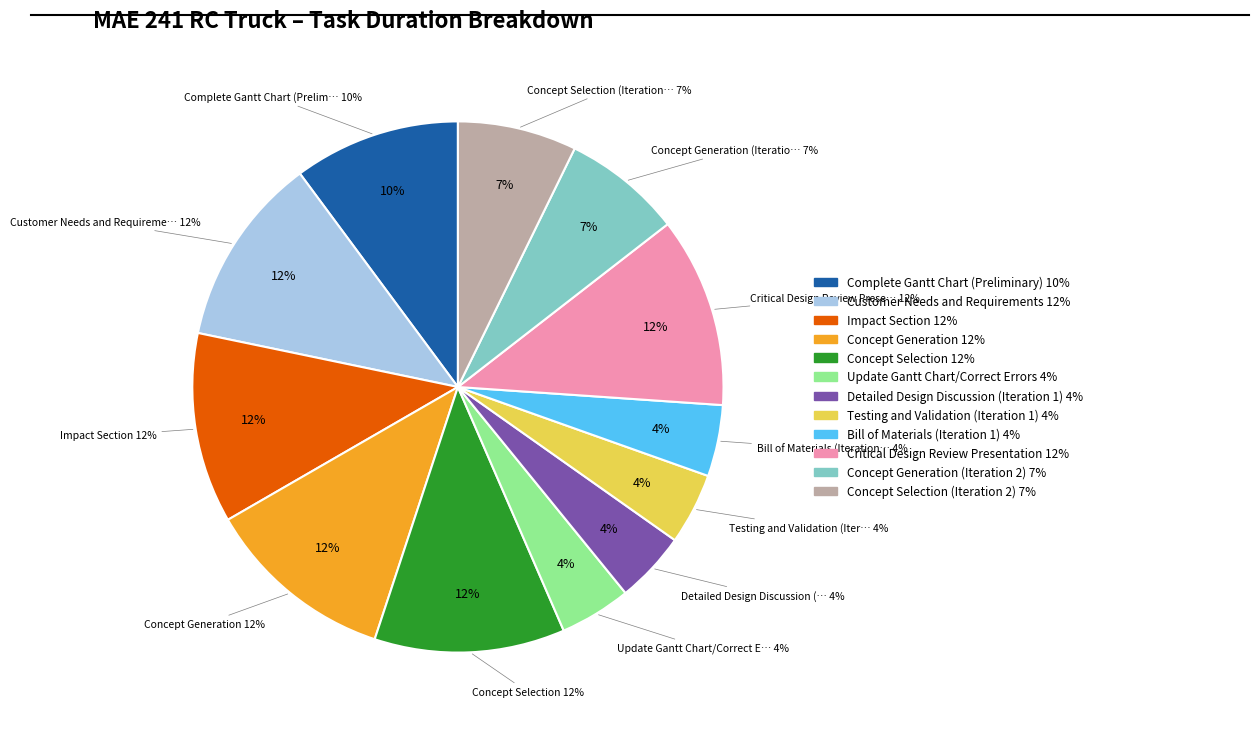

To the nearest percent, what percentage of the pie is Customer Needs and Requirements?

12%